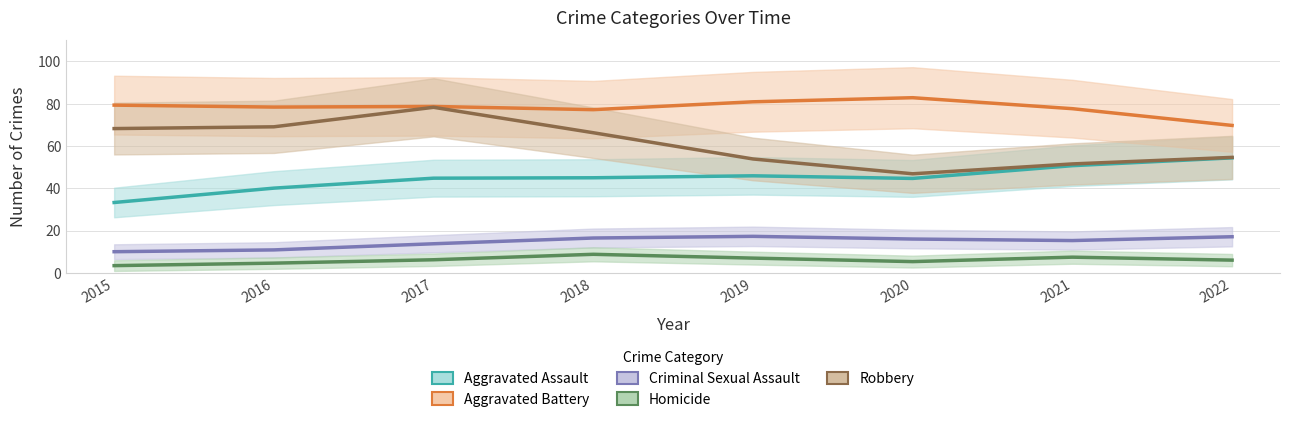

How many interior local peaks does the Aggravated Assault series have?

1